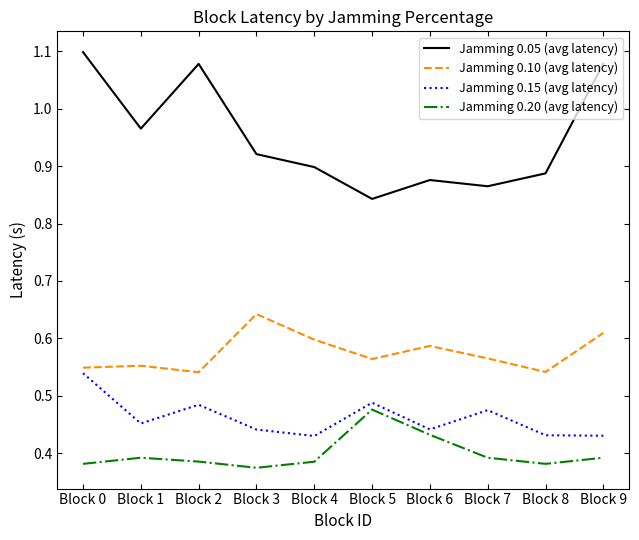

What are all the series names shown in the legend?

Jamming 0.05 (avg latency), Jamming 0.10 (avg latency), Jamming 0.15 (avg latency), Jamming 0.20 (avg latency)